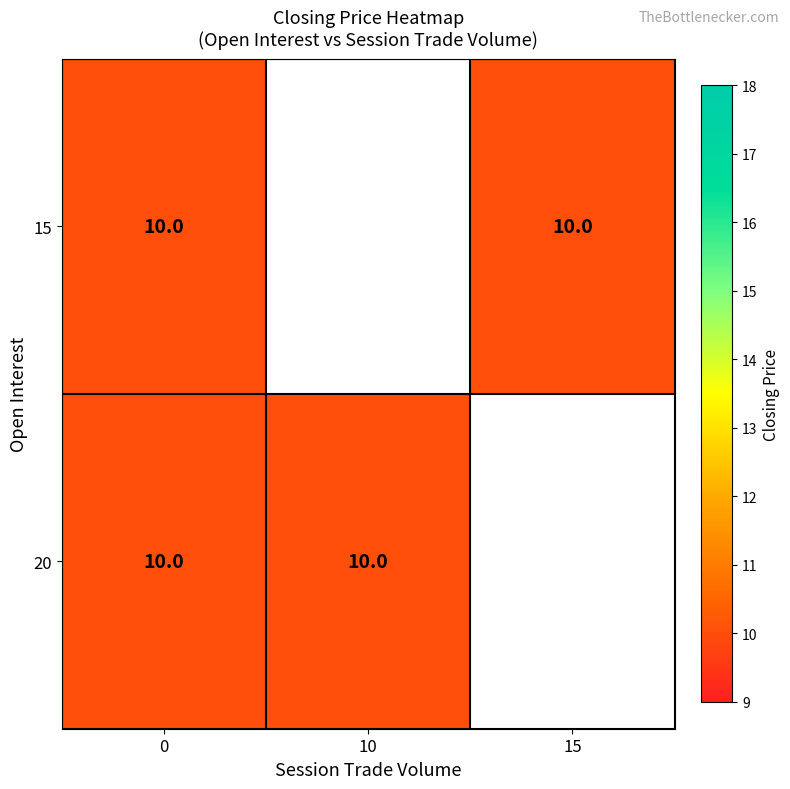

How many 20 values are between 0 and 10?

2